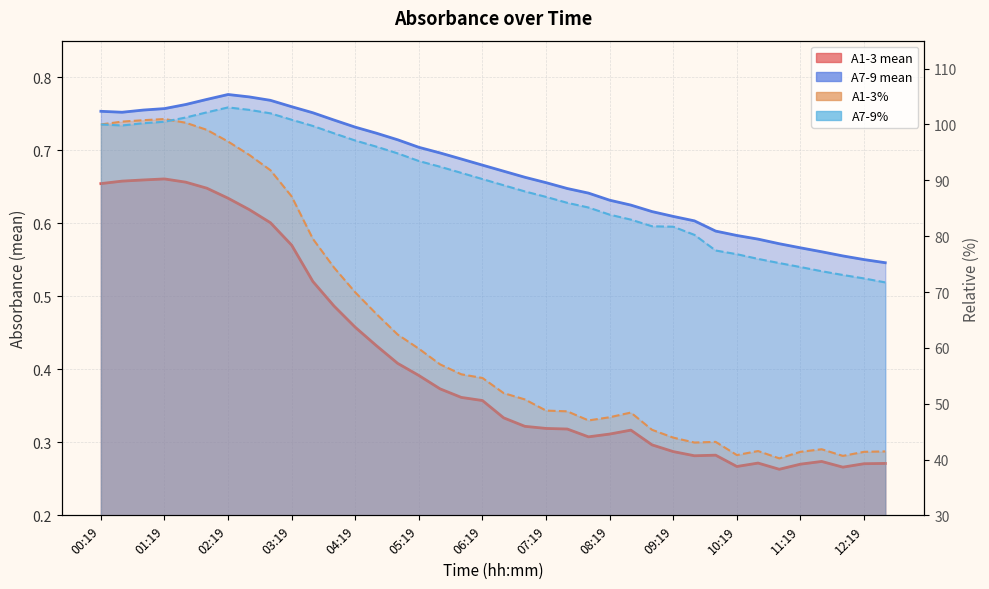

What is the smallest value displayed?

0.3